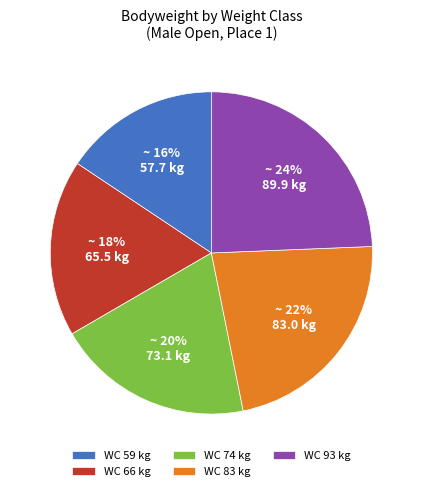

How many segments does this pie chart have?

5